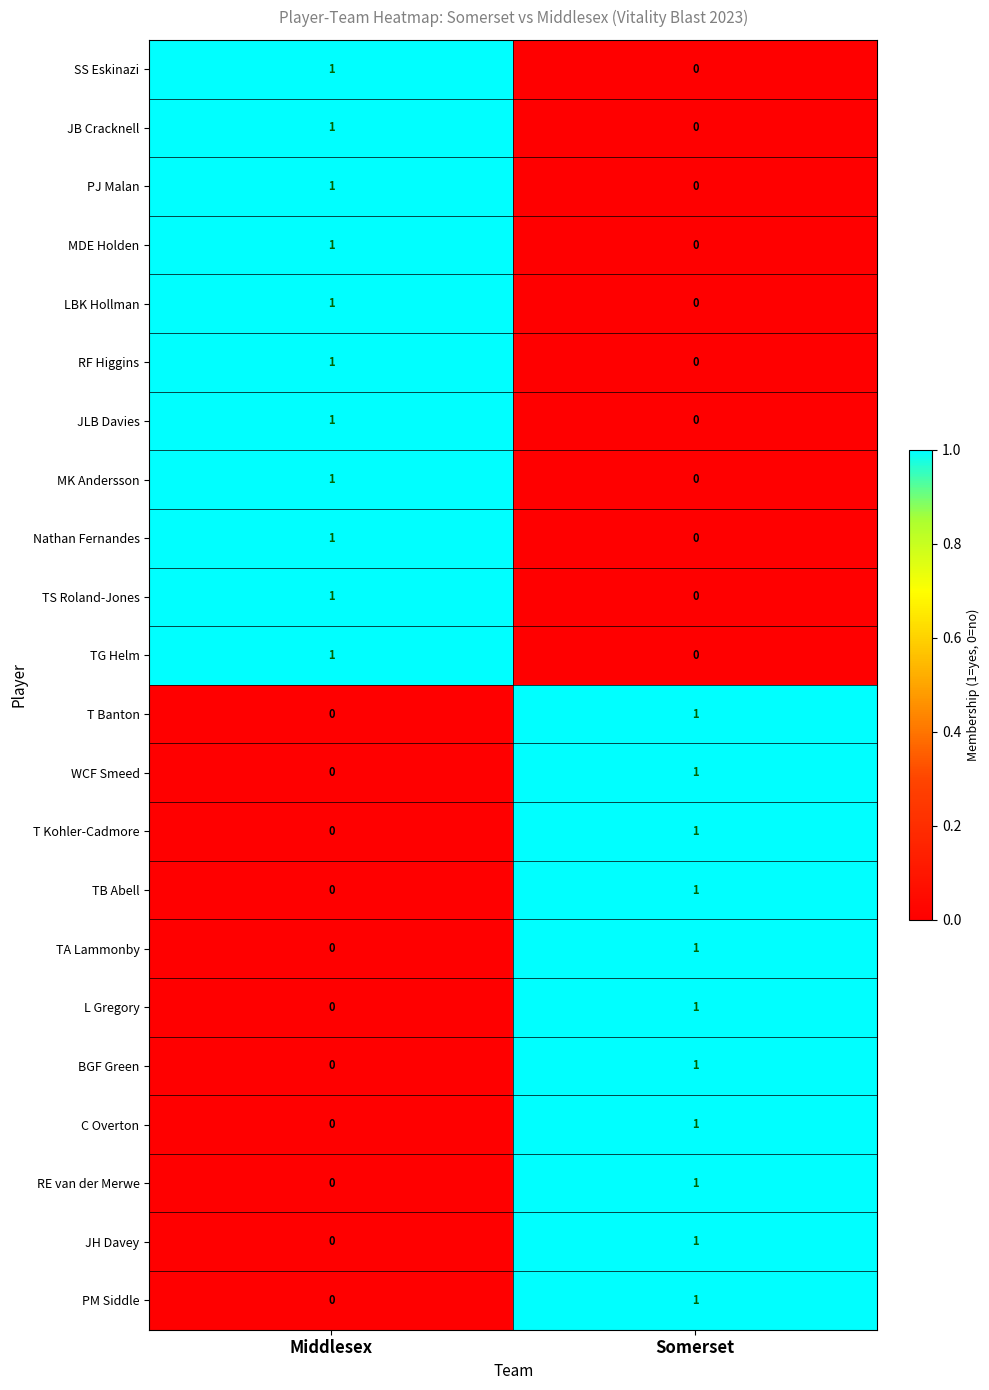

The value of RE van der Merwe at Somerset is 0. True or false?

False